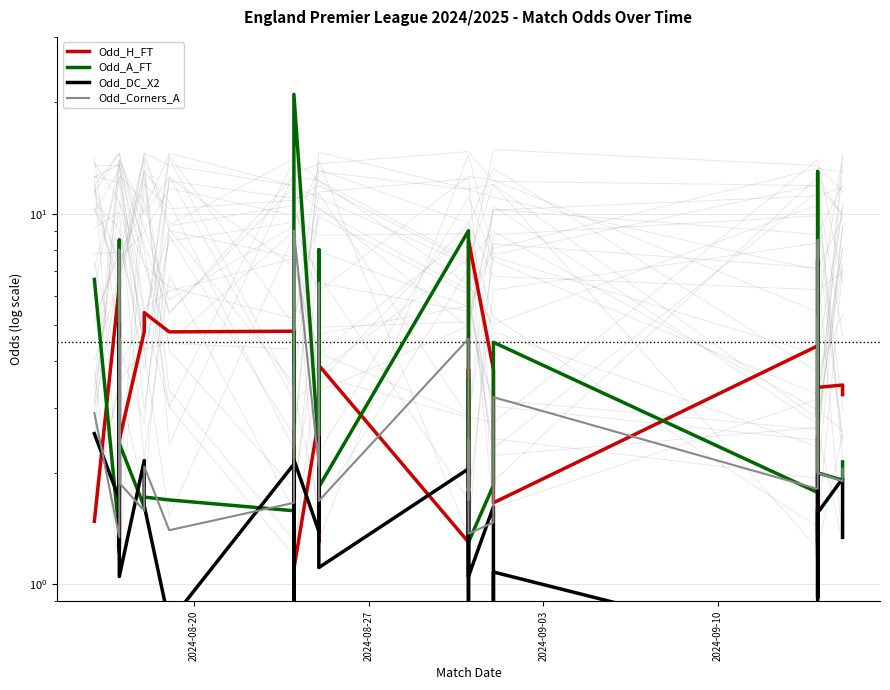

What is the maximum value for Odd_H_FT?

8.5